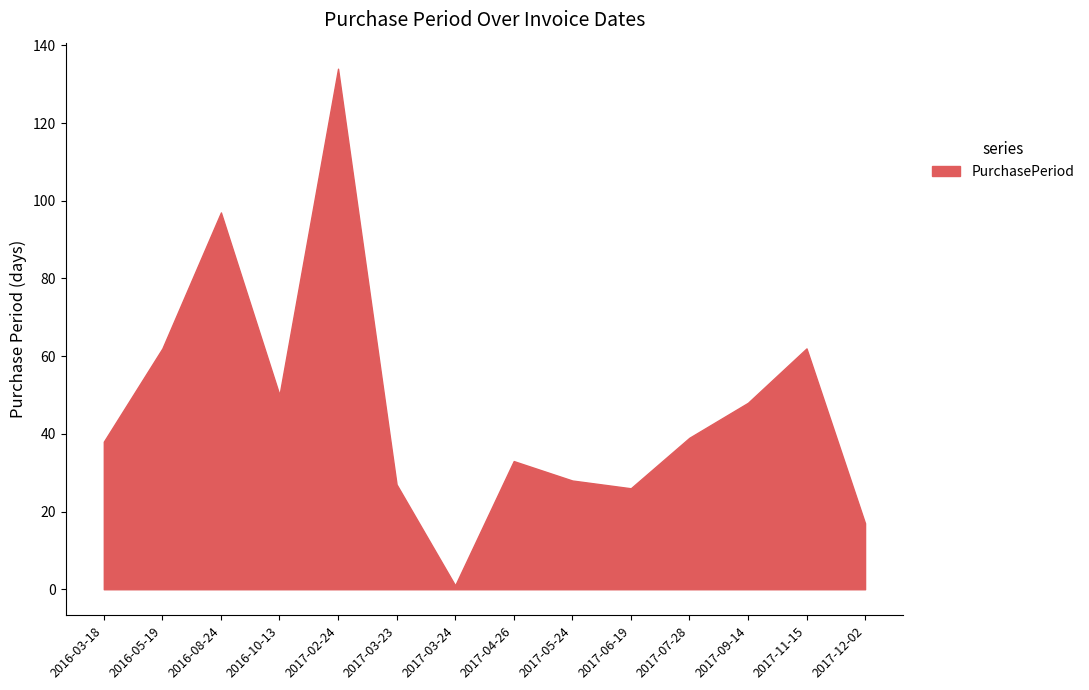

Where does the data first go above 39?

2016-05-19